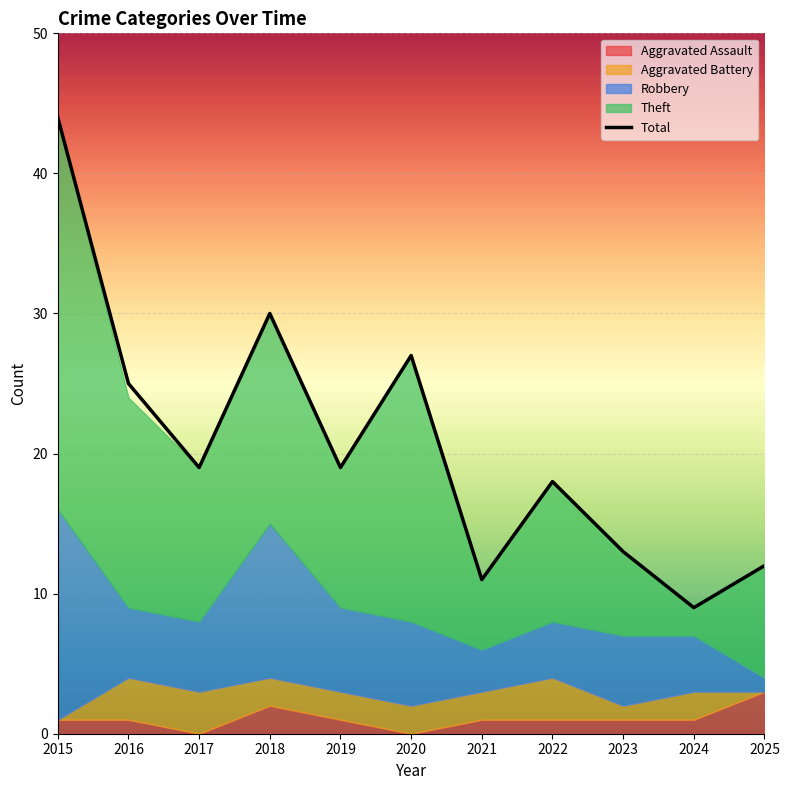

Reading left to right, list all the values displayed in this chart.

2015=44	2016=25	2017=19	2018=30	2019=19	2020=27	2021=11	2022=18	2023=13	2024=9	2025=12